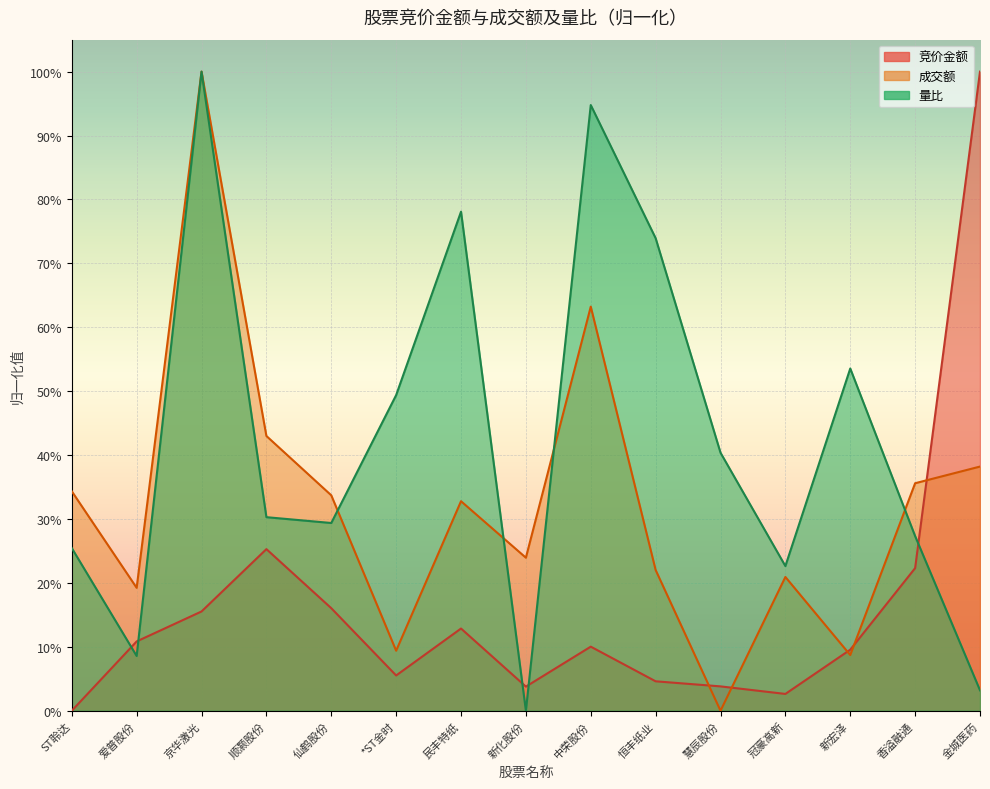

How many lines are shown in the chart?

3